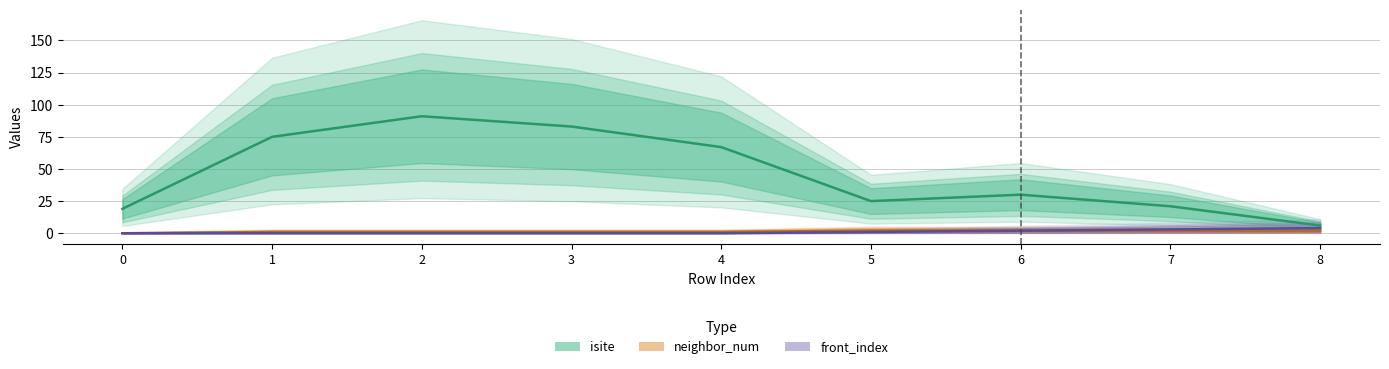

How many distinct data groups are displayed?

3